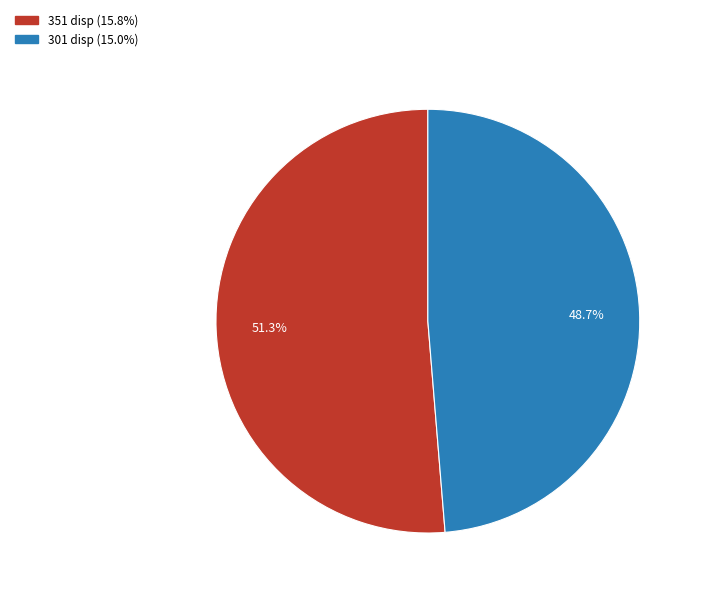

What percentage do 351 disp and 301 disp together represent?

100.0%